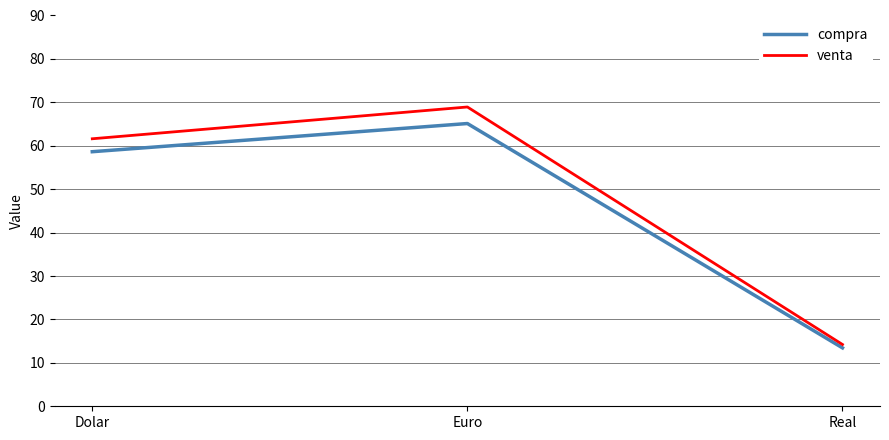

Rank the series by their maximum value, from lowest to highest.

compra, venta